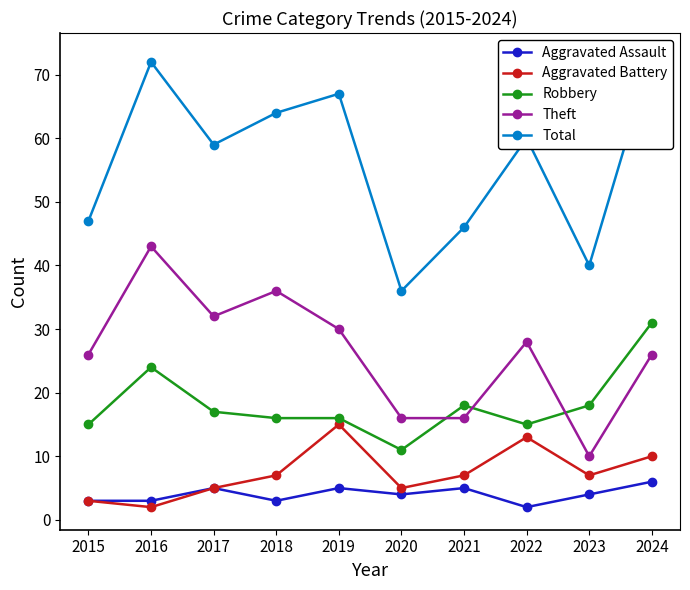

What is the spread (max minus min) of values at 2020?

32